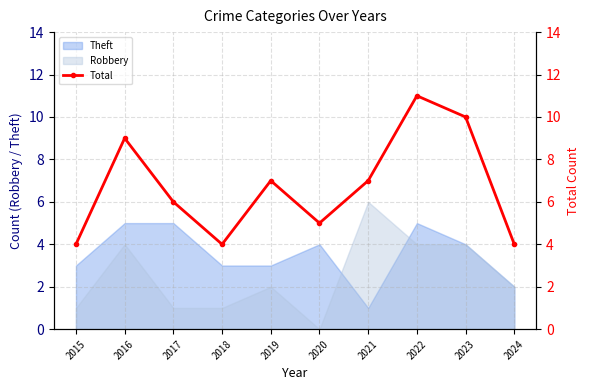

What is the approximate value of Theft at 2020?

4